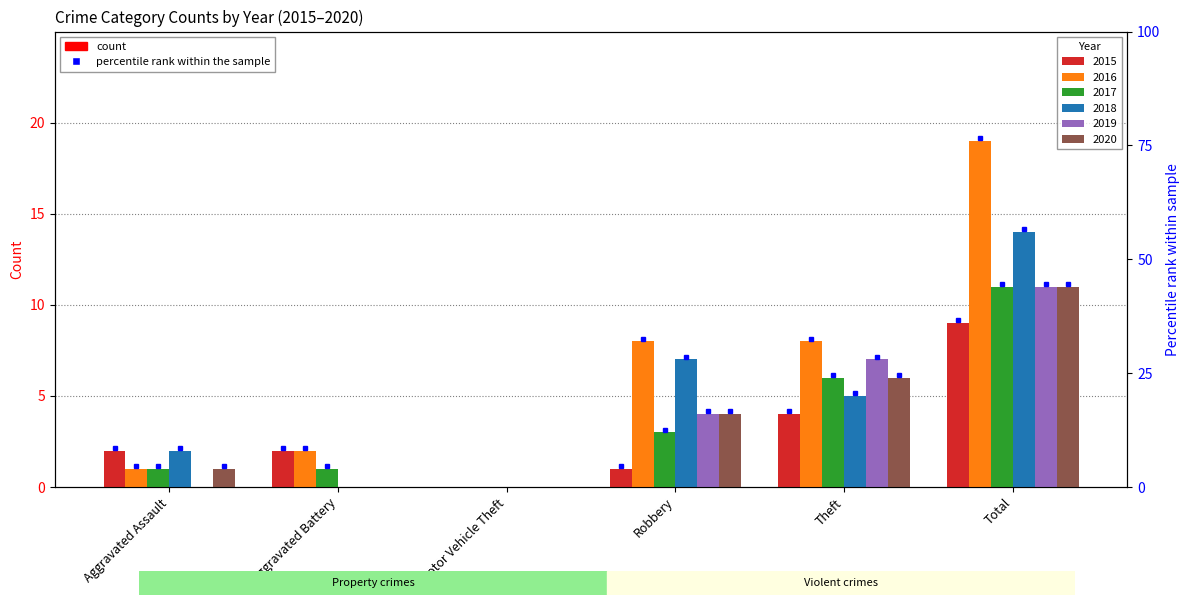

Which series has the largest total across all categories?

2016